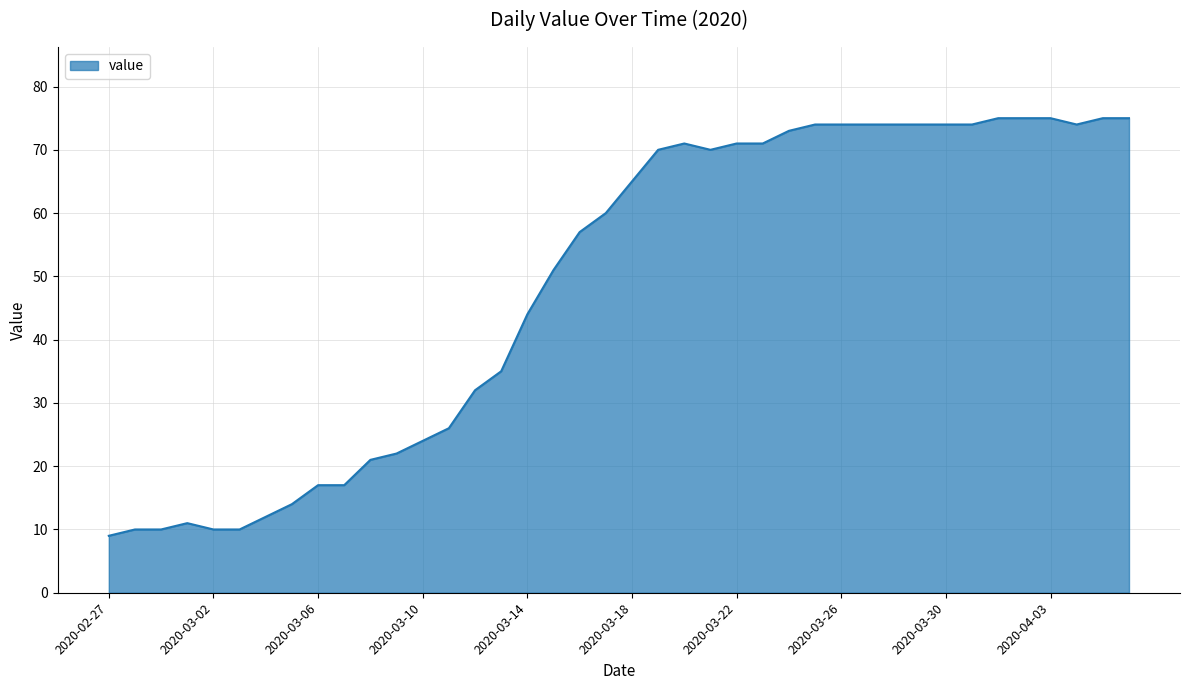

What is the minimum value shown in the chart?

9